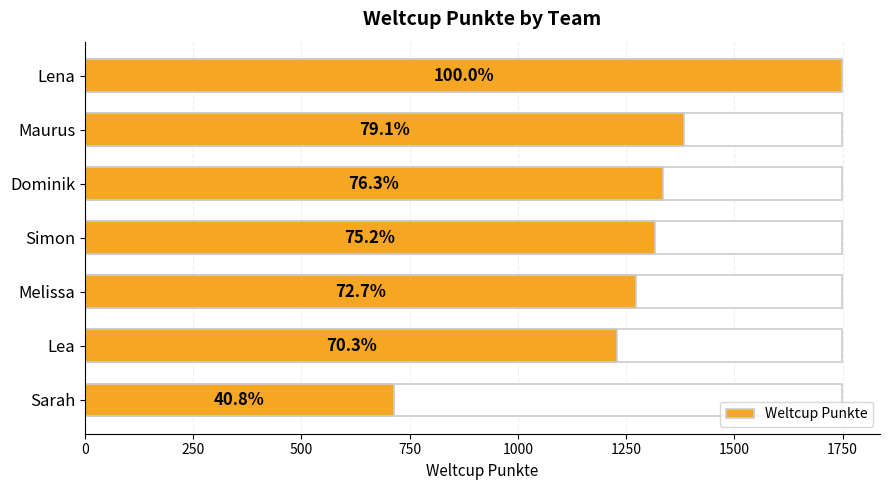

What is the change in value from Lea to Sarah?

-516